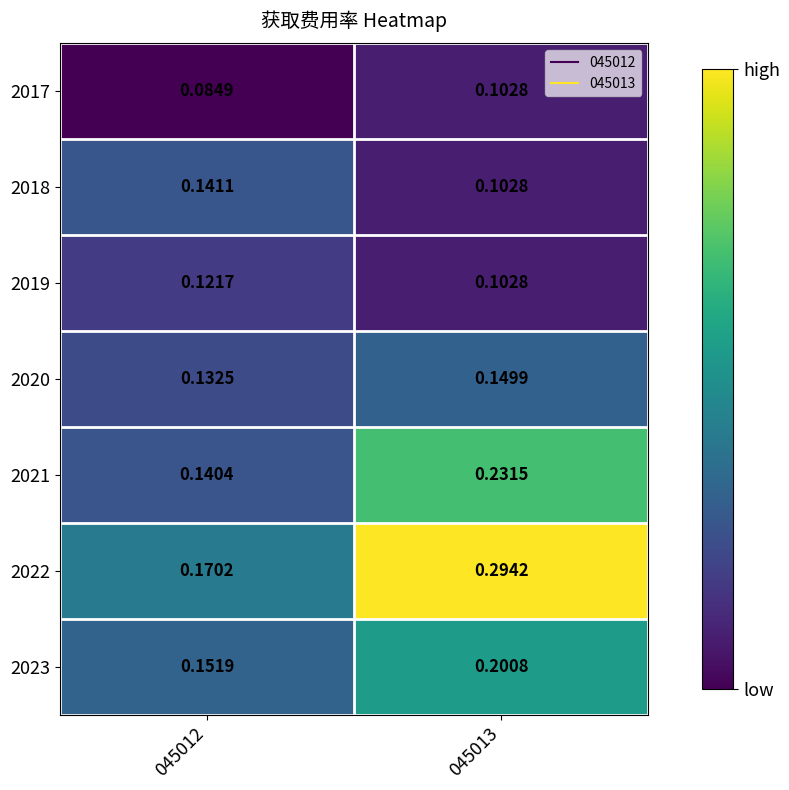

List the series in order of their peak value, lowest first.

2017, 2019, 2018, 2020, 2023, 2021, 2022